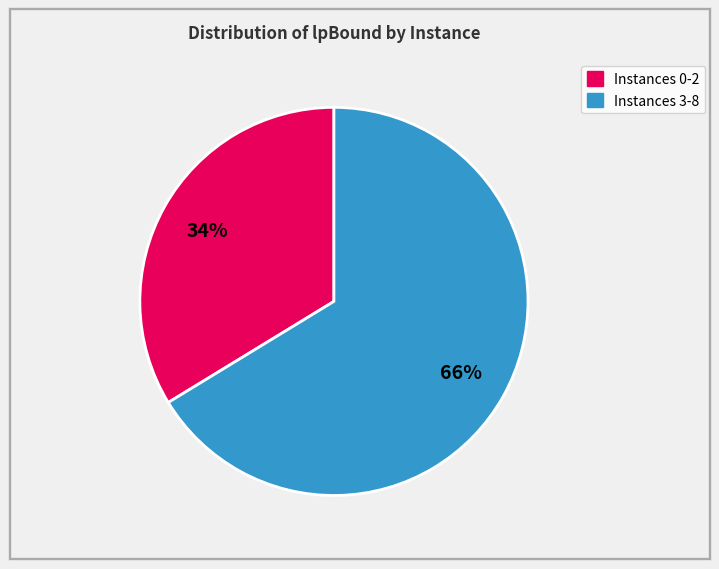

Is there a majority slice in this chart?

Yes